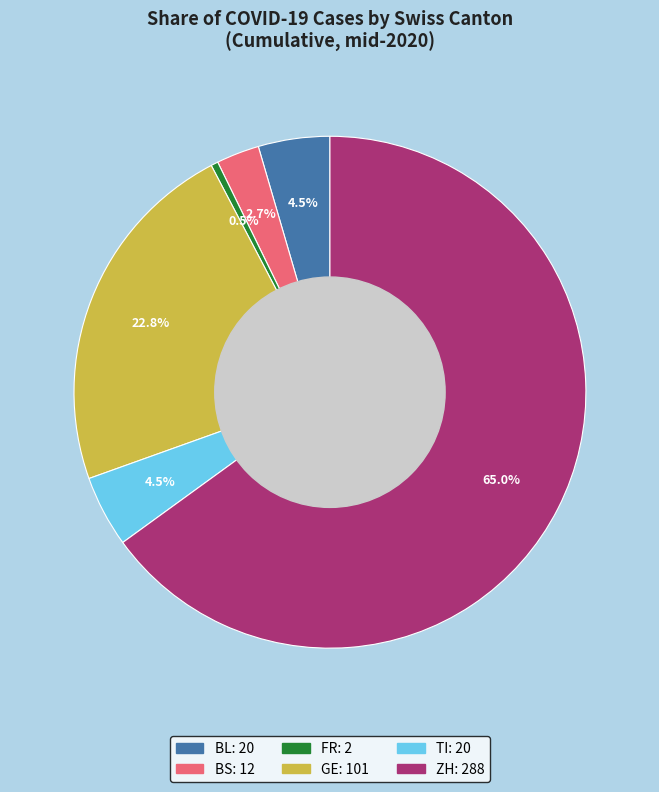

Does any single category account for the majority?

Yes